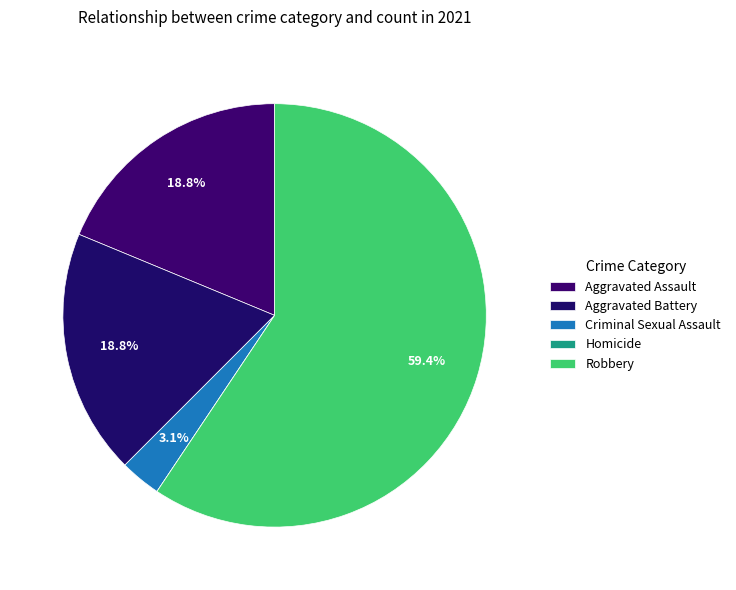

What portion of the pie excludes Aggravated Assault?

81.2%